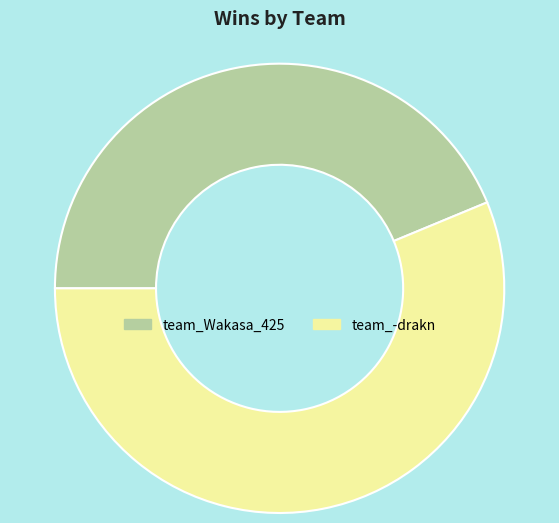

Combined, do team_-drakn and team_Wakasa_425 account for over 50%?

Yes